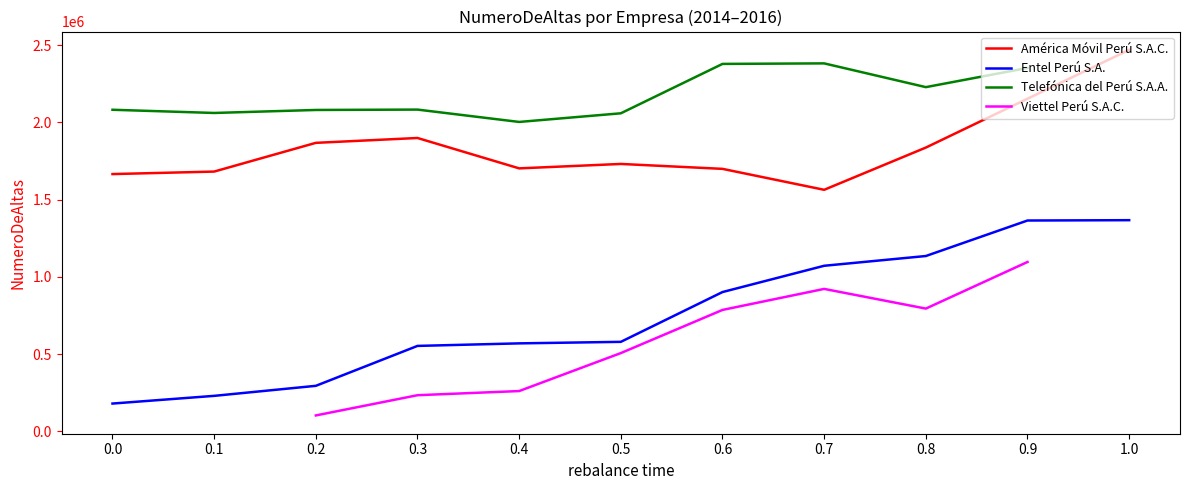

The value of América Móvil Perú S.A.C. at 0.1 is 1681935. True or false?

True